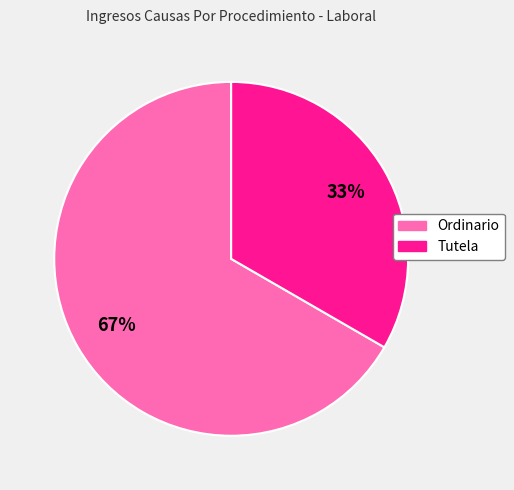

How many slices are in this pie chart?

2